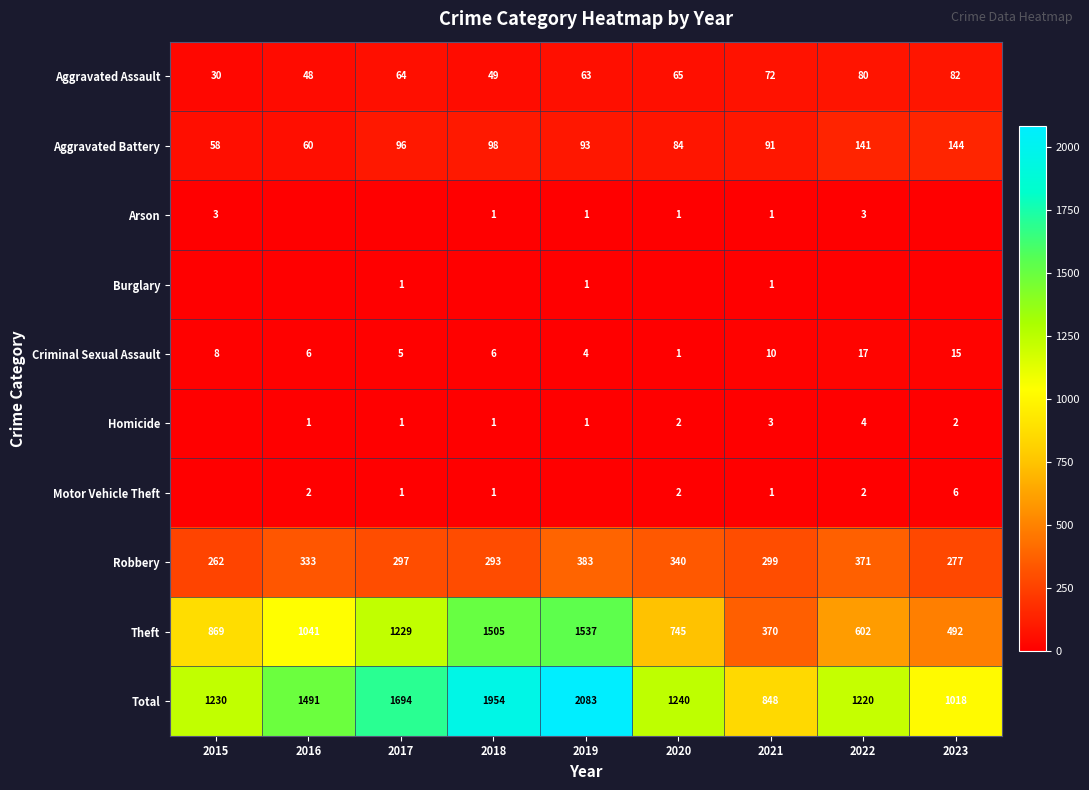

What is the minimum value for Robbery?

262